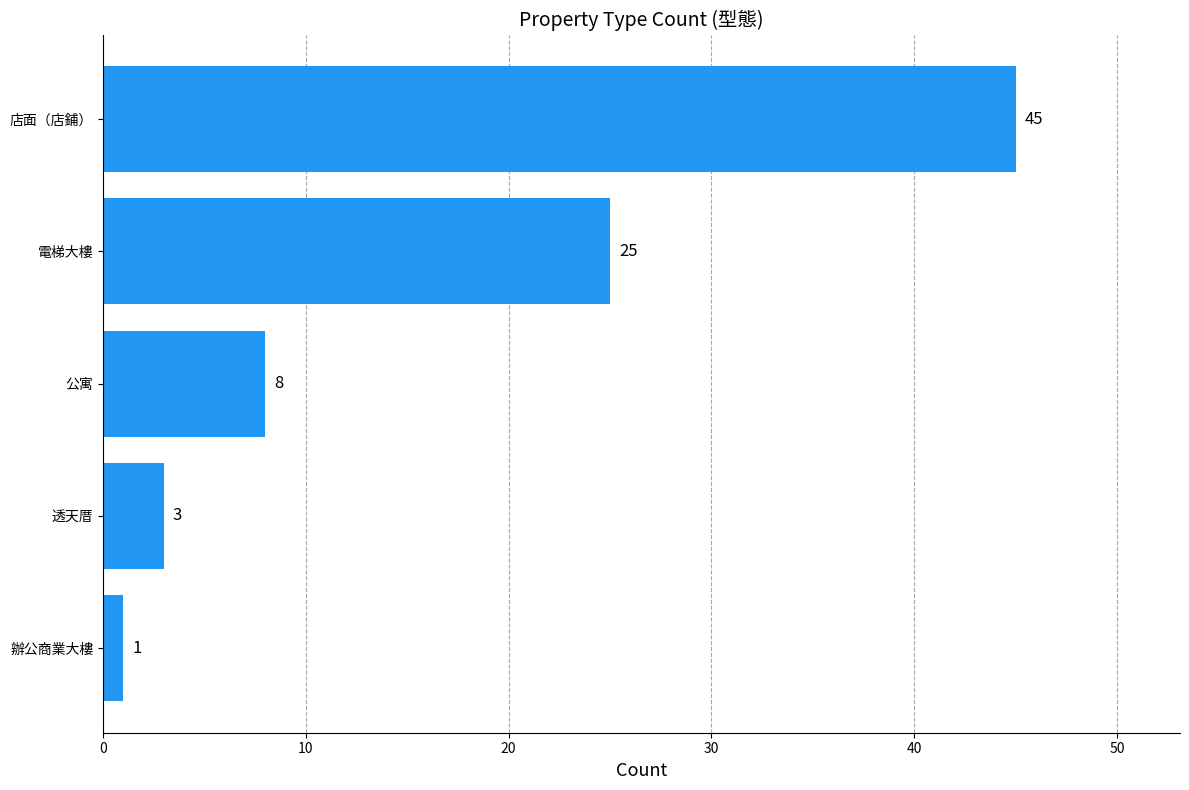

What is the difference between the values at 公寓 and 電梯大樓?

17